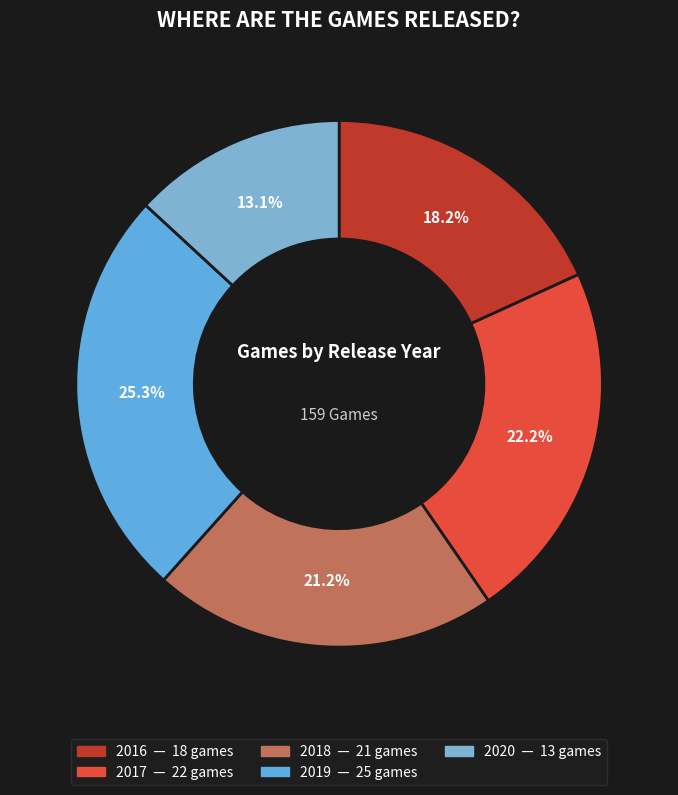

Do 2017 and 2019 together represent more than half of the pie?

No